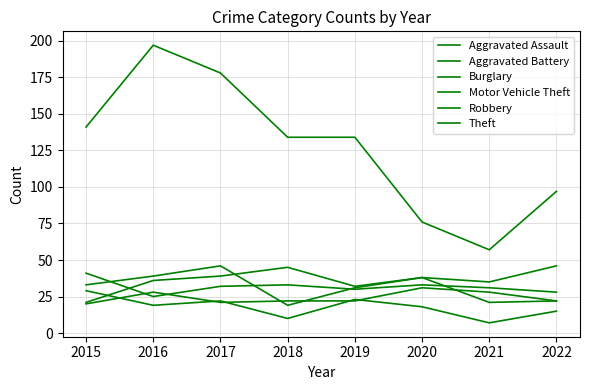

Reading left to right, list all the values displayed in this chart.

Aggravated Assault: 2015=20	2016=28	2017=21	2018=22	2019=22	2020=31	2021=28	2022=22
Aggravated Battery: 2015=41	2016=25	2017=32	2018=33	2019=30	2020=33	2021=31	2022=28
Burglary: 2015=29	2016=19	2017=22	2018=10	2019=23	2020=18	2021=7	2022=15
Motor Vehicle Theft: 2015=21	2016=36	2017=39	2018=45	2019=32	2020=38	2021=35	2022=46
Robbery: 2015=33	2016=39	2017=46	2018=19	2019=31	2020=38	2021=21	2022=22
Theft: 2015=141	2016=197	2017=178	2018=134	2019=134	2020=76	2021=57	2022=97